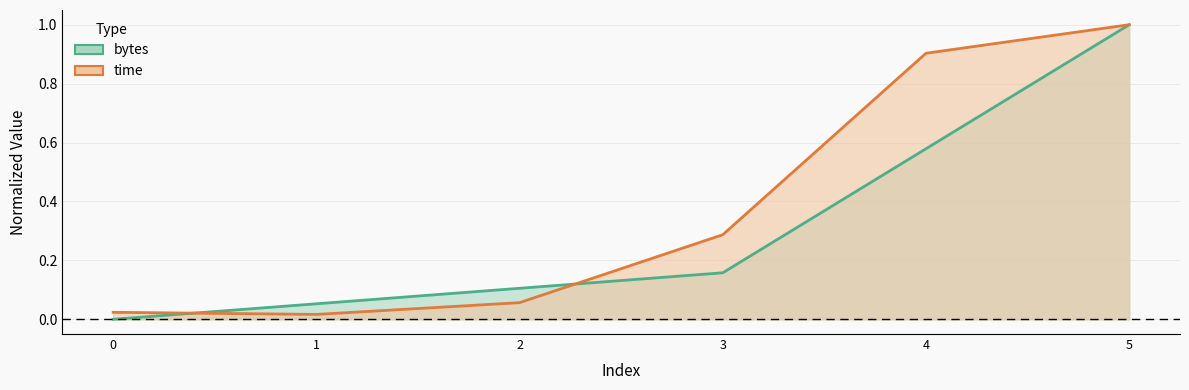

What is the sum of the bytes values at 5 and 4?

1.6